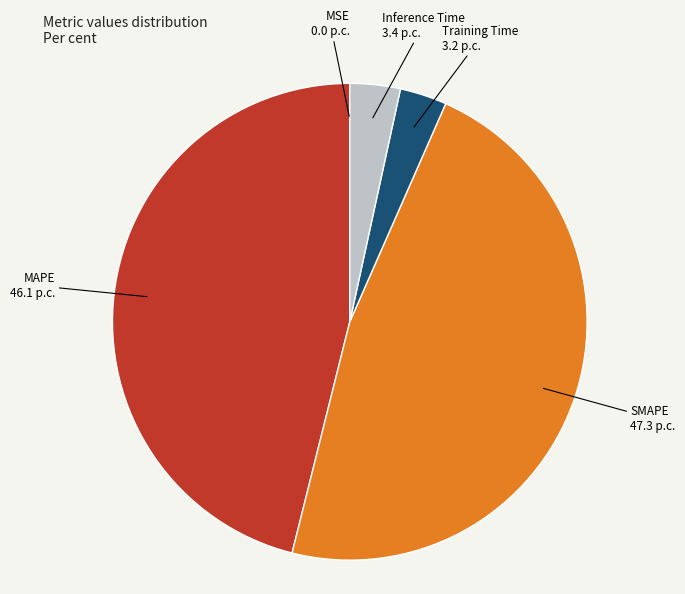

Which slice is the largest?

SMAPE